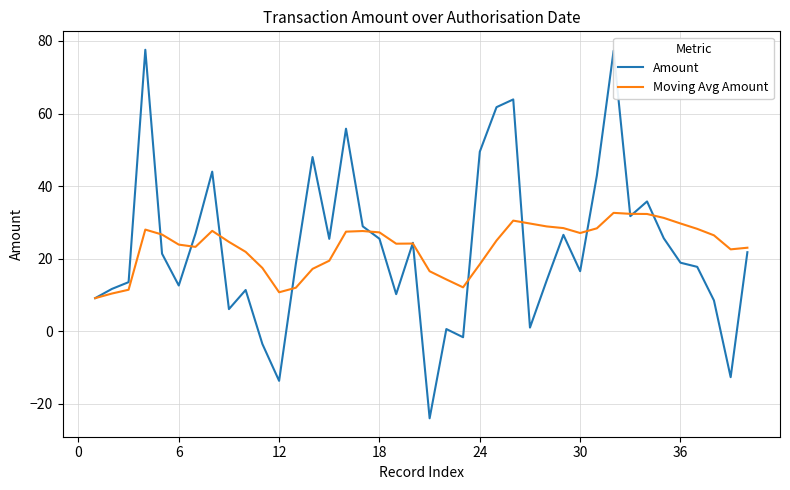

Which series has the largest range (max minus min)?

Amount